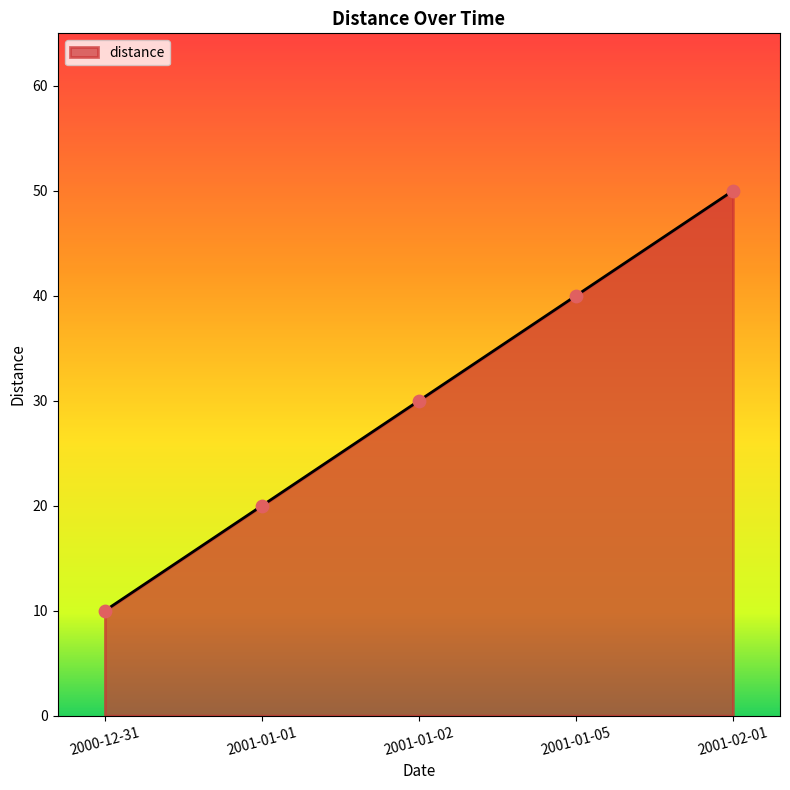

What is the ratio of the value at 2000-12-31 to the value at 2001-02-01?

0.2